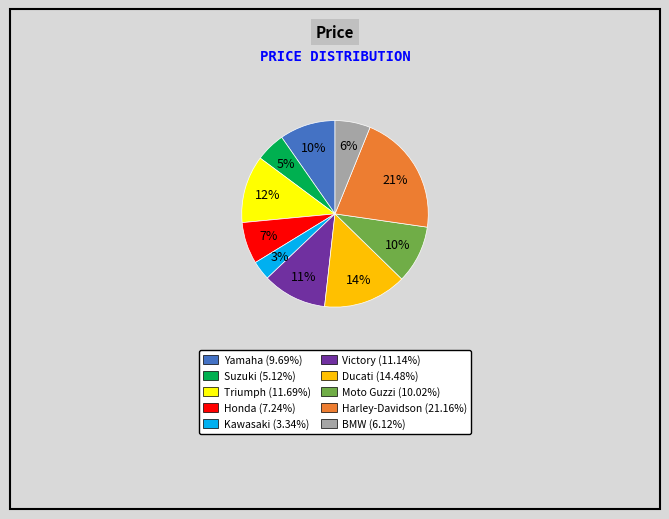

Do Suzuki and Honda together represent more than half of the pie?

No